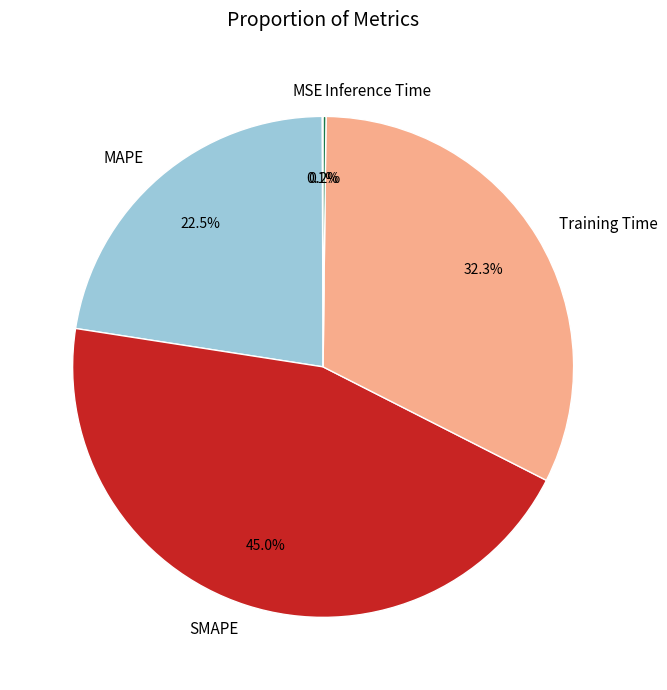

What percentage is NOT represented by MAPE?

77.5%